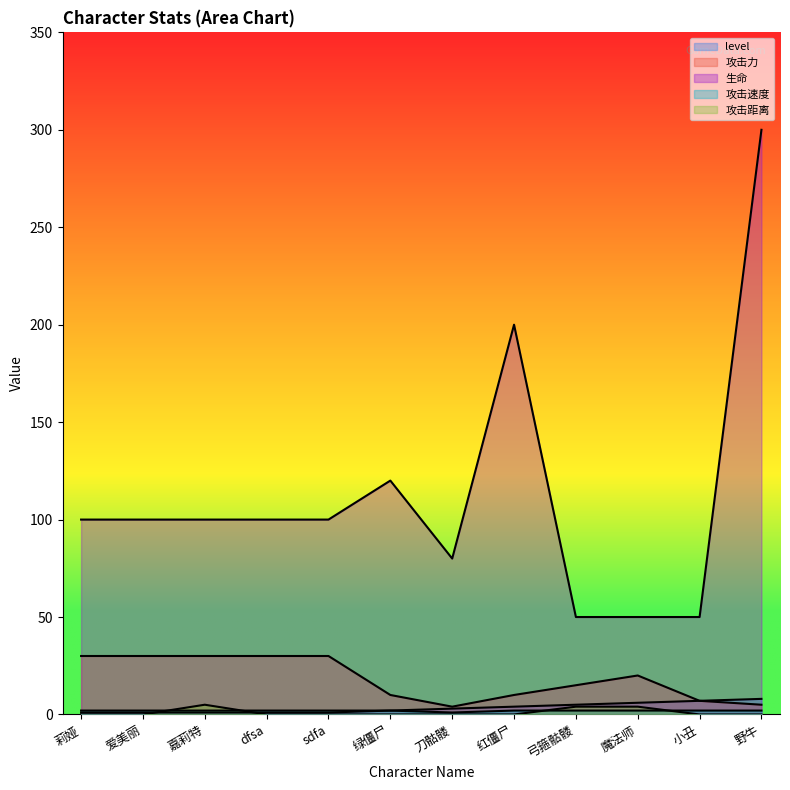

What is the greatest value displayed?

300